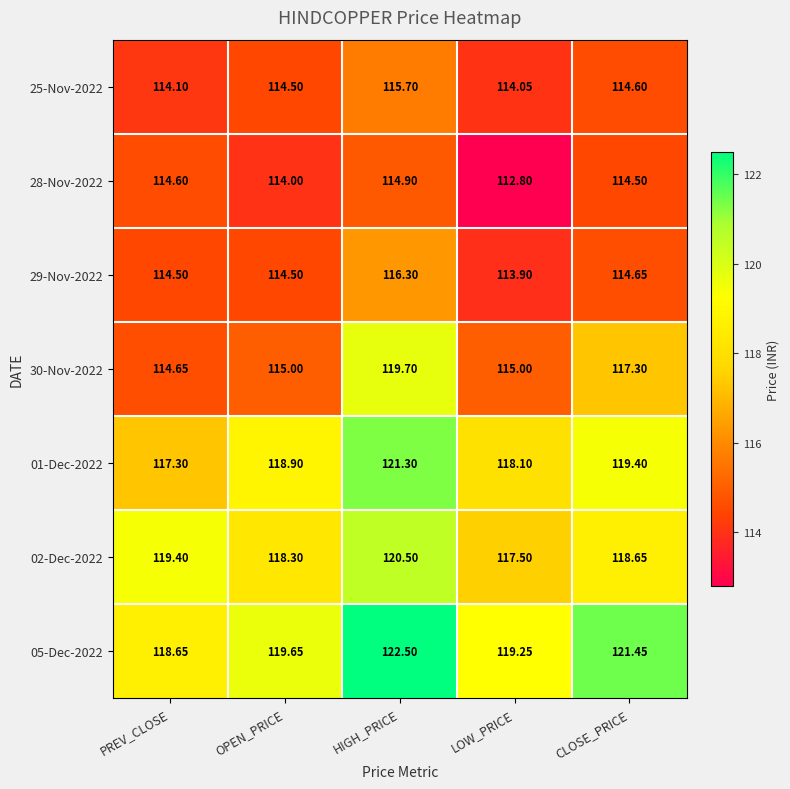

Which series has the widest spread of values?

30-Nov-2022